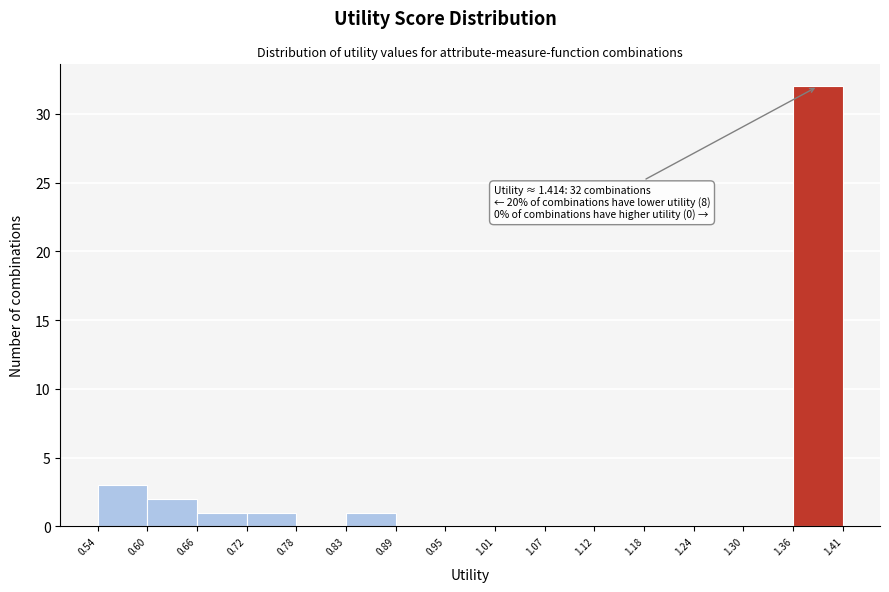

Which range on the x-axis has the tallest bar?

1.36 to 1.41